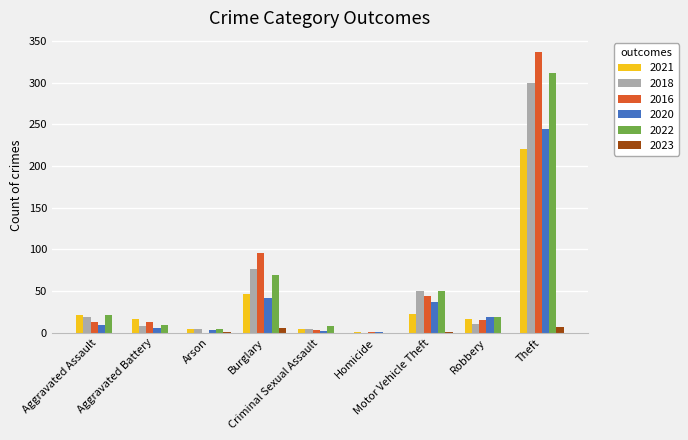

Which series has the largest total across all categories?

2016